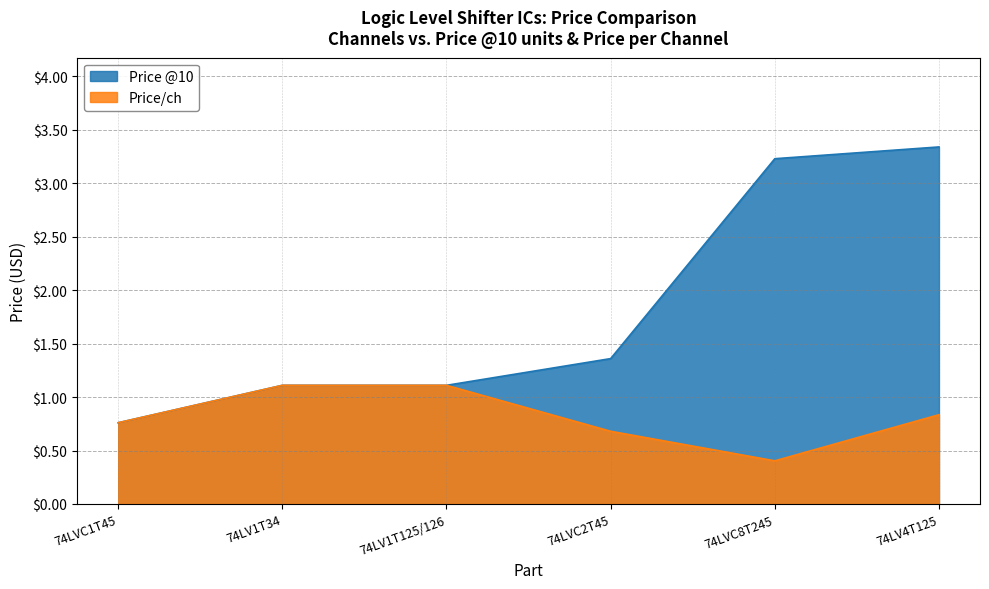

At how many categories does at least one series exceed 3?

2